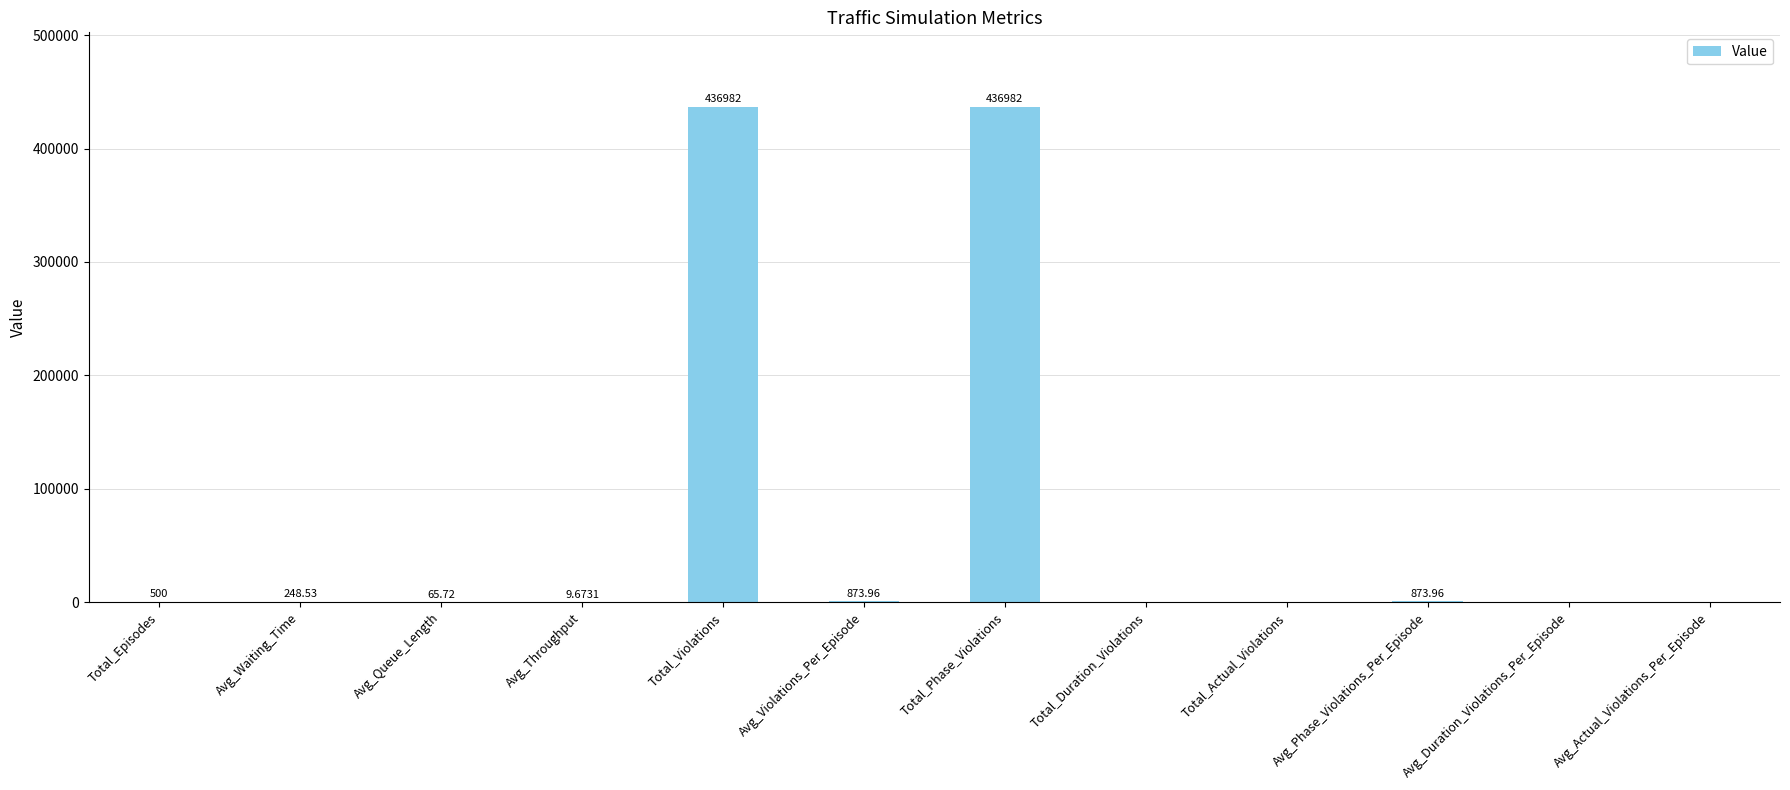

Which has a higher value, Avg_Violations_Per_Episode or Total_Actual_Violations?

Avg_Violations_Per_Episode